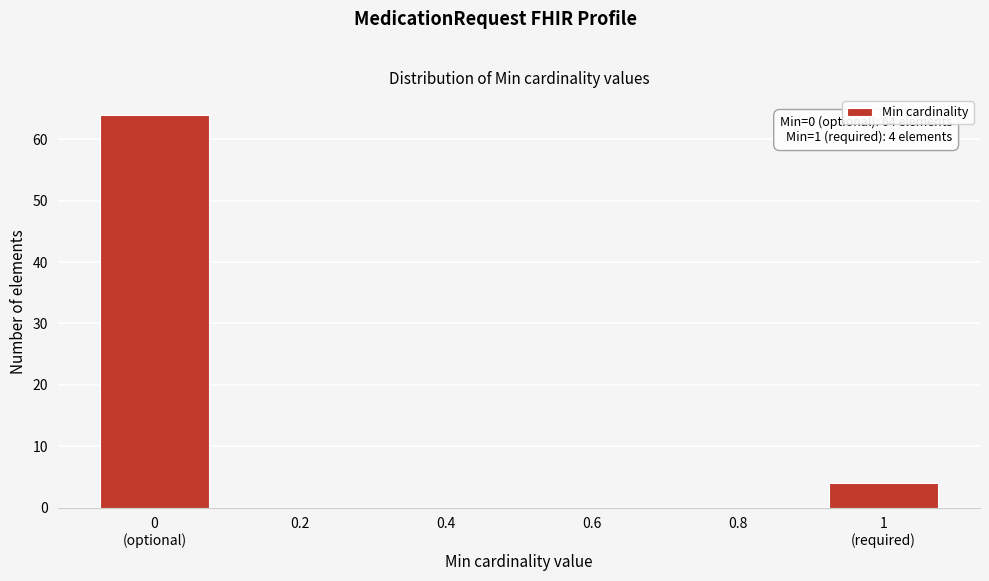

What is the maximum value shown in the chart?

64